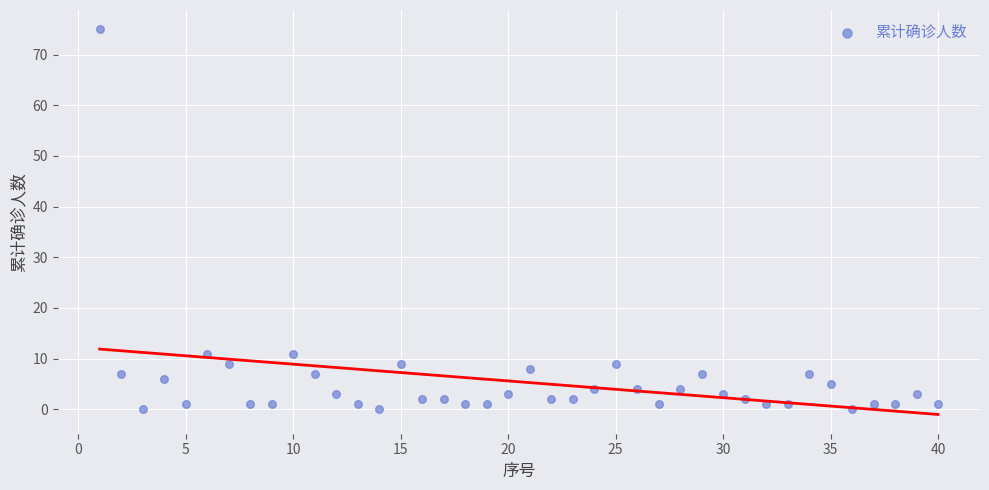

What is the range of Y values (max minus min)?

75